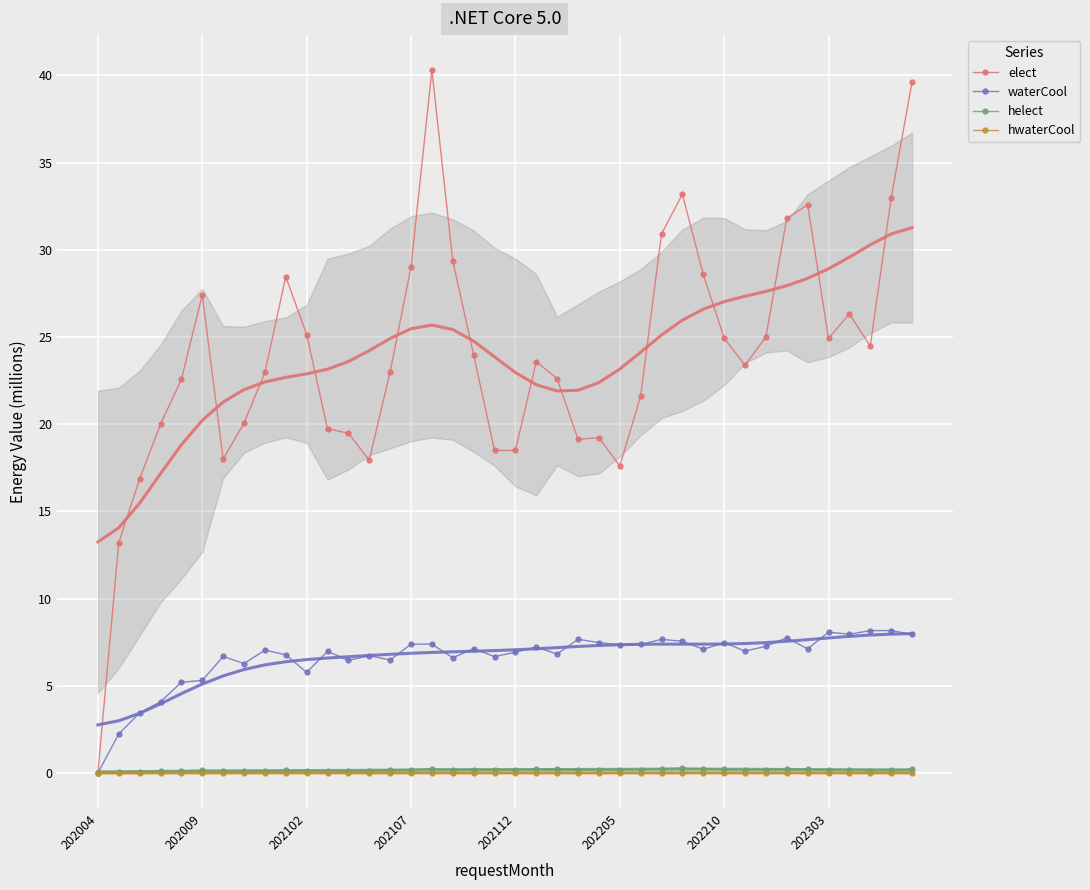

True or false: hwaterCool has more than 0 interior local peaks.

True